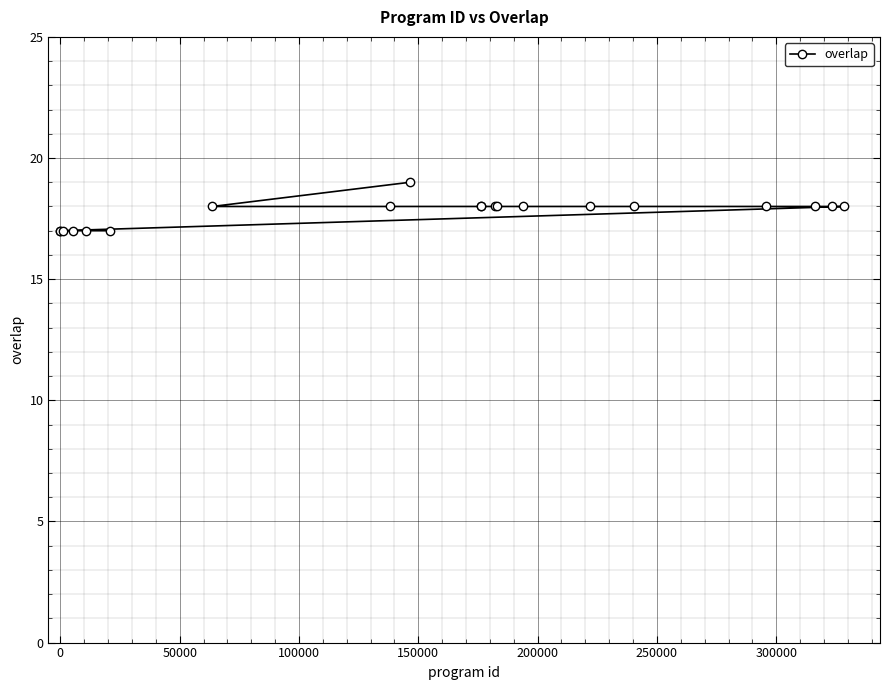

What is the sum of all values?

355